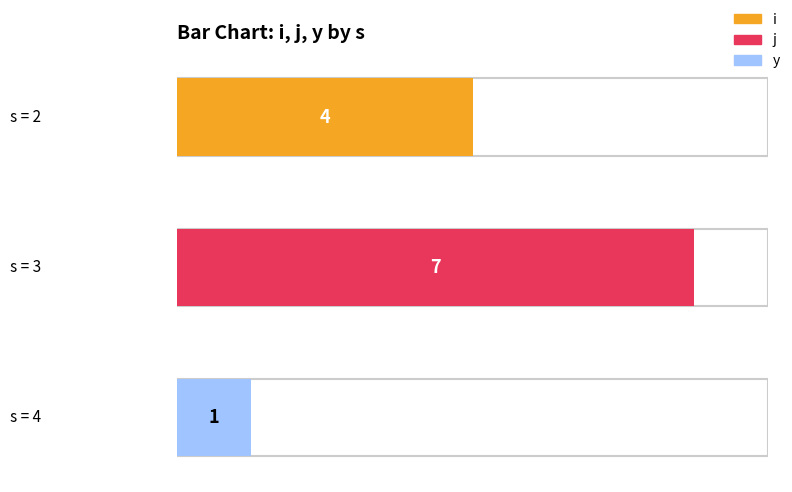

Which has a higher value, 3 or 4?

3